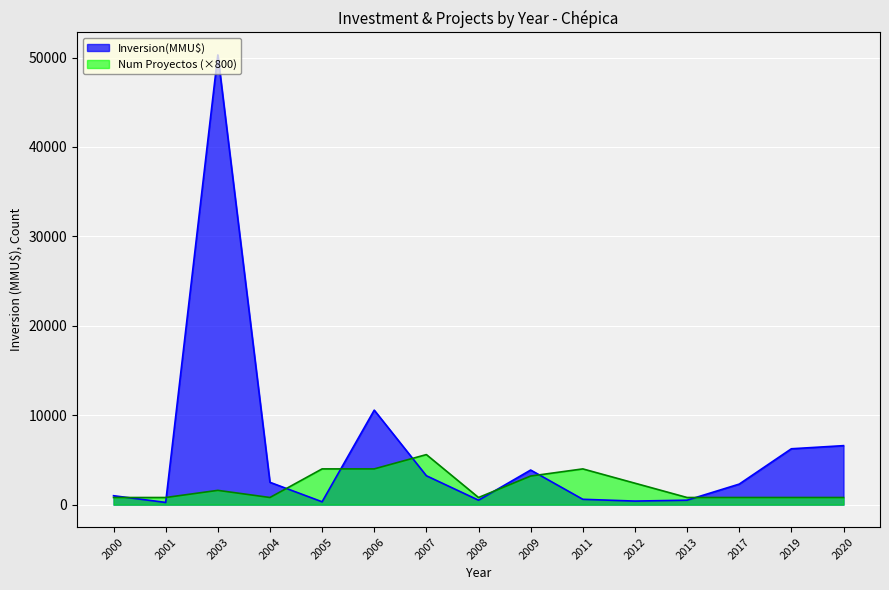

What are all the series names shown in the legend?

Inversion(MMU$), Num Proyectos (×800)